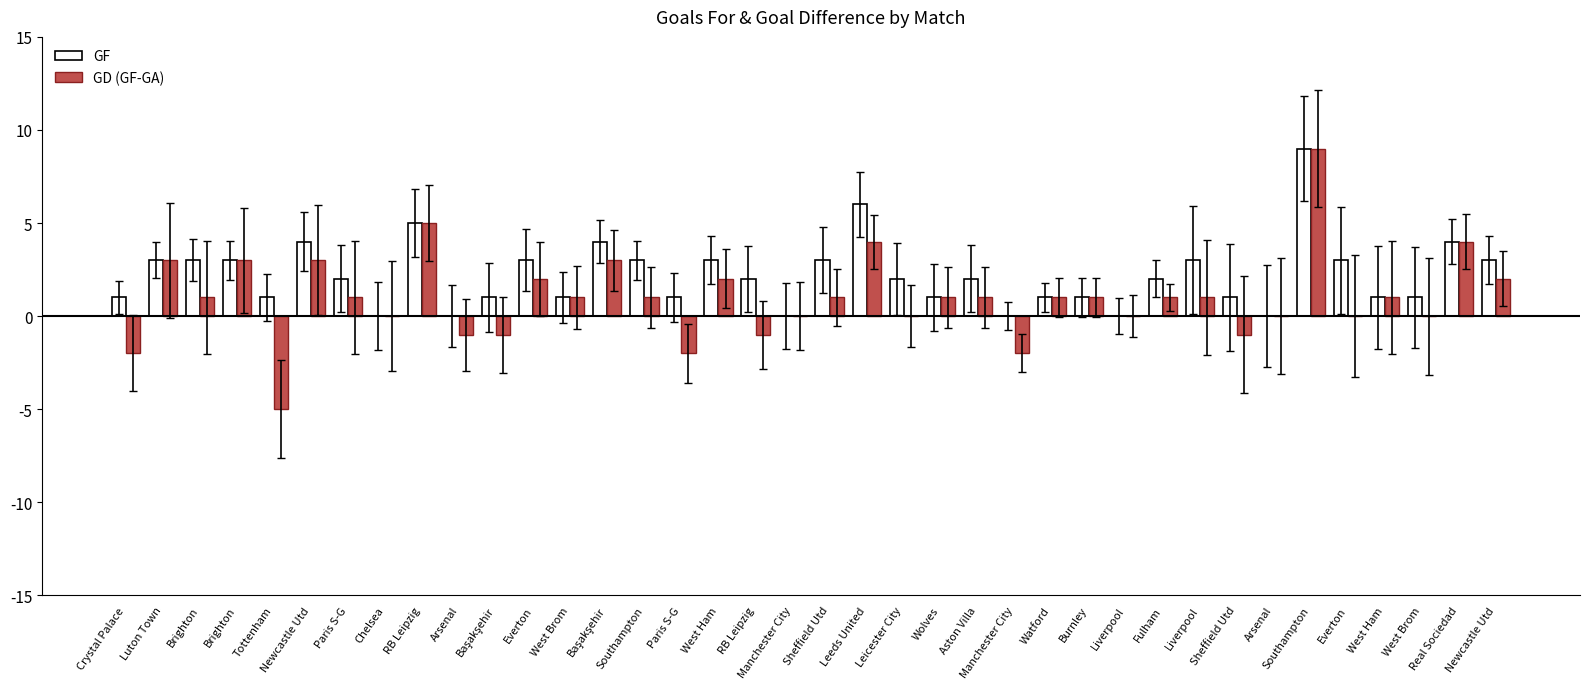

Which series has the largest range (max minus min)?

GD (GF-GA)